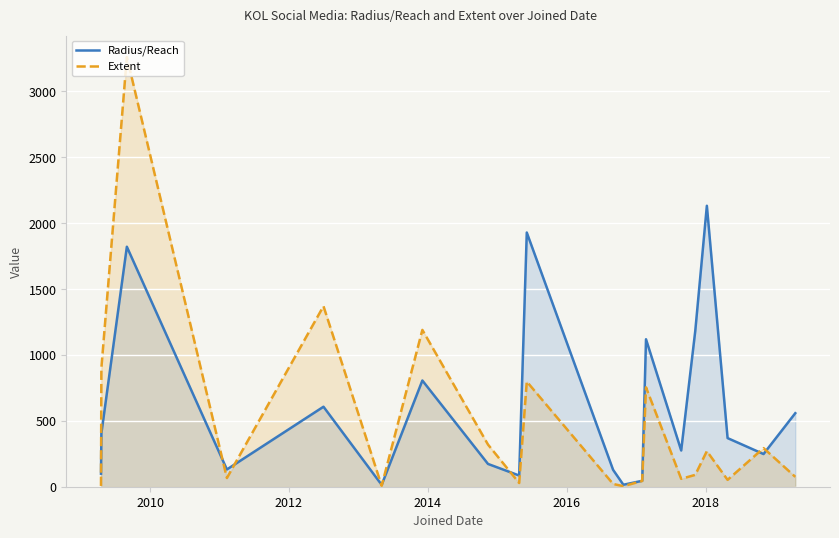

What is the maximum value for Extent?

3261